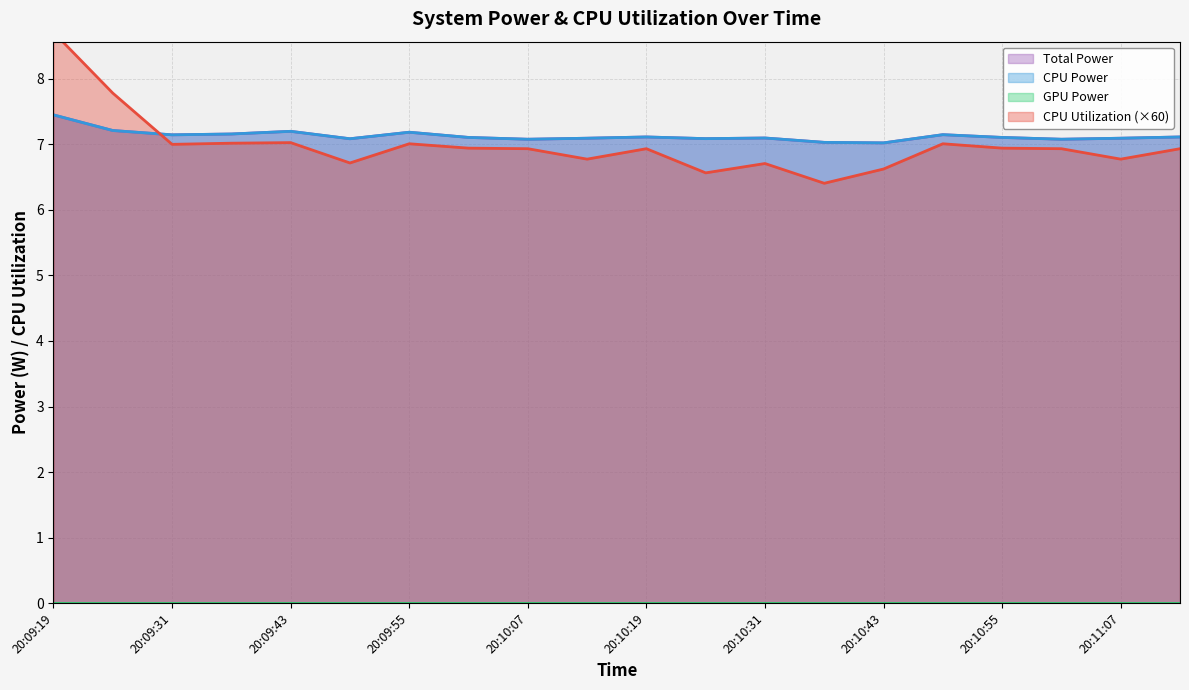

Where is the first local minimum for Total Power?

20:09:31